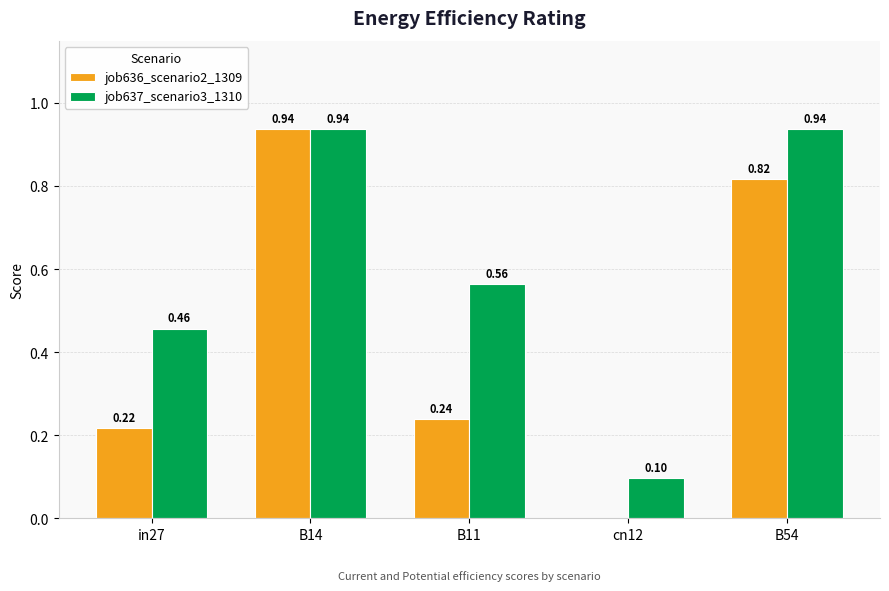

Is the value of job637_scenario3_1310 at in27 greater than the value of job636_scenario2_1309 at B54?

No